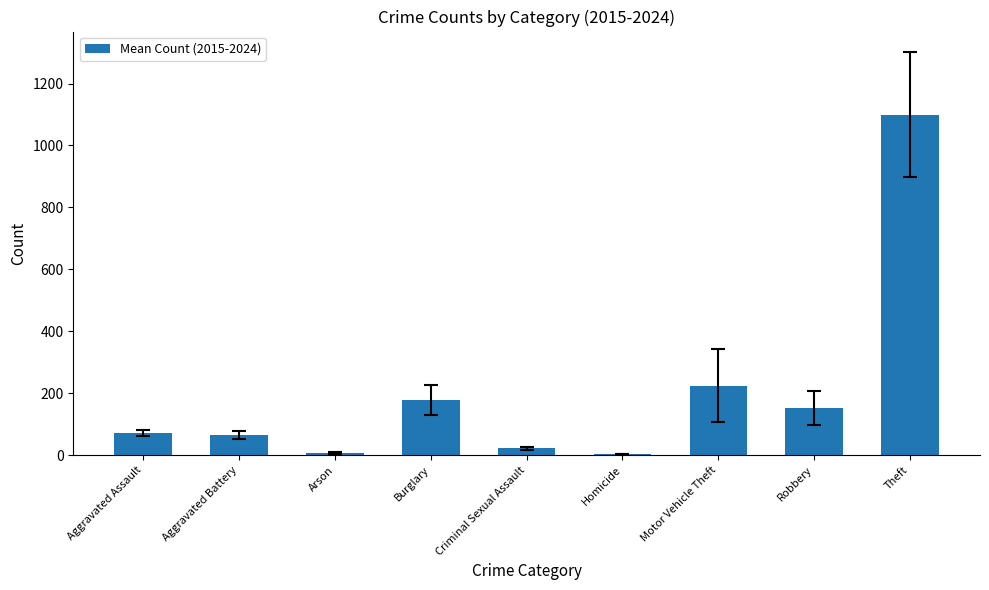

At which label is the value closest to 552?

Motor Vehicle Theft